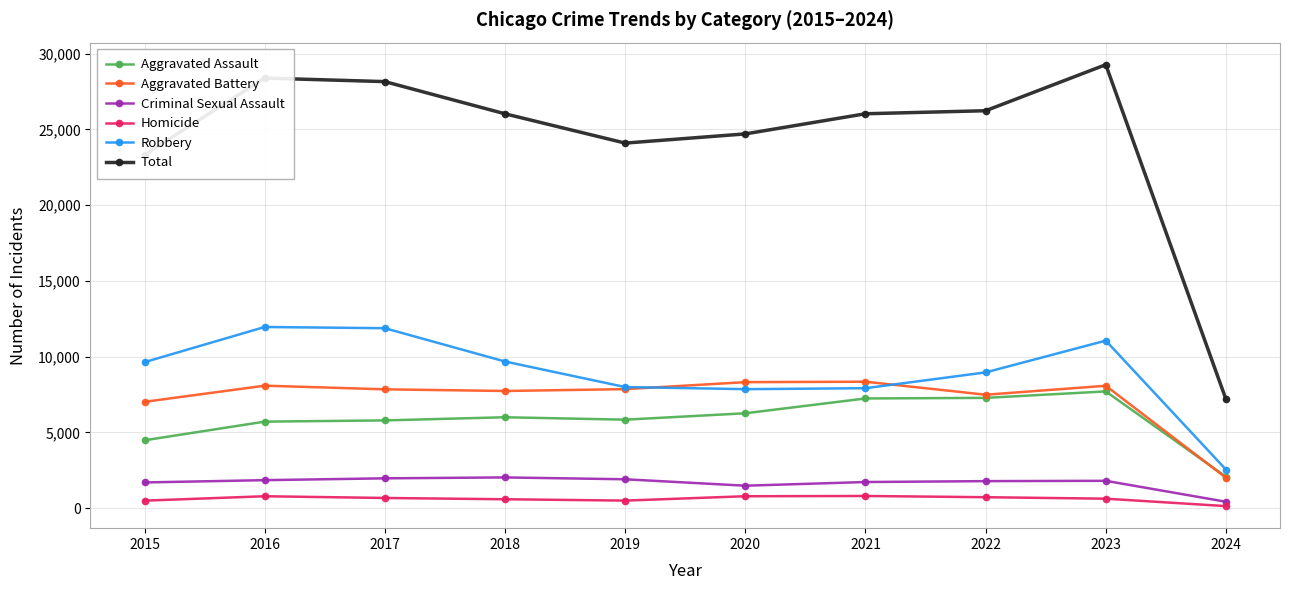

True or false: Robbery and Total cross at least once.

False